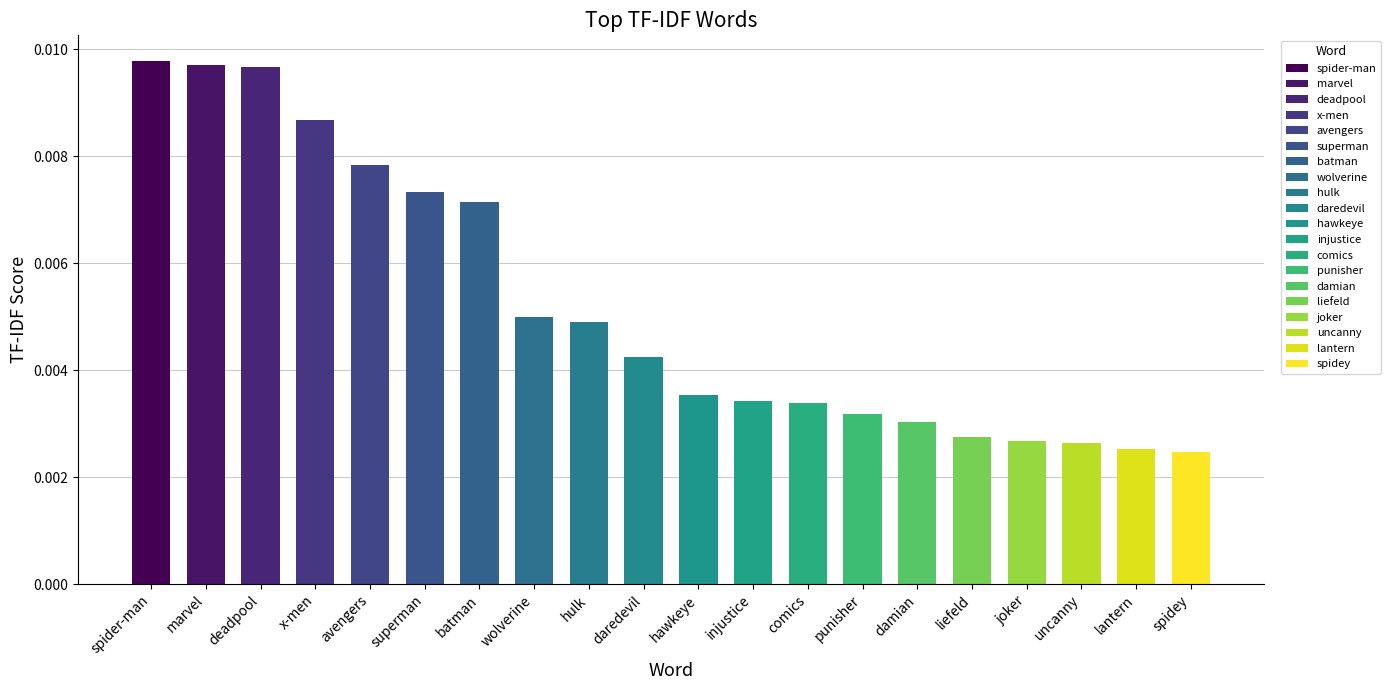

Between hawkeye and avengers, which is larger?

avengers